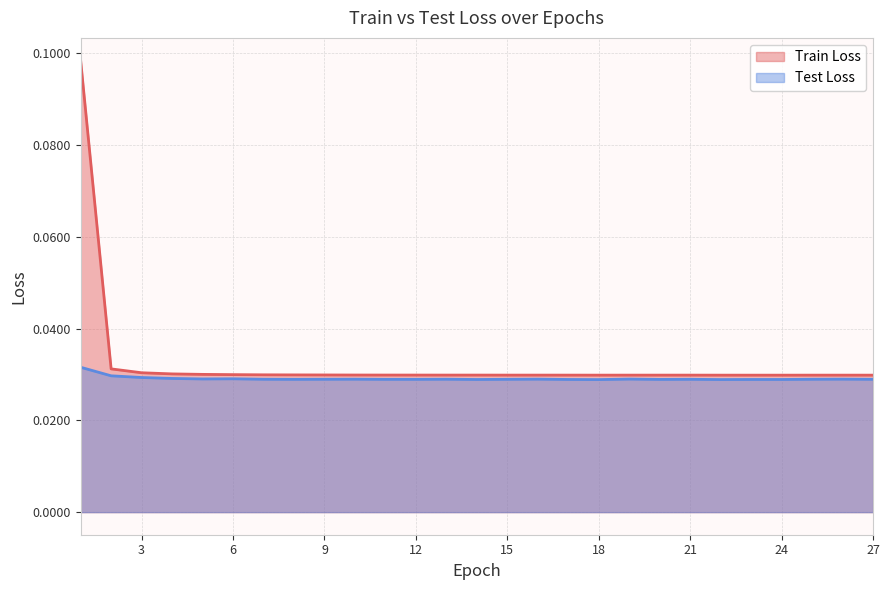

What is the sum of all Test Loss values?

0.8